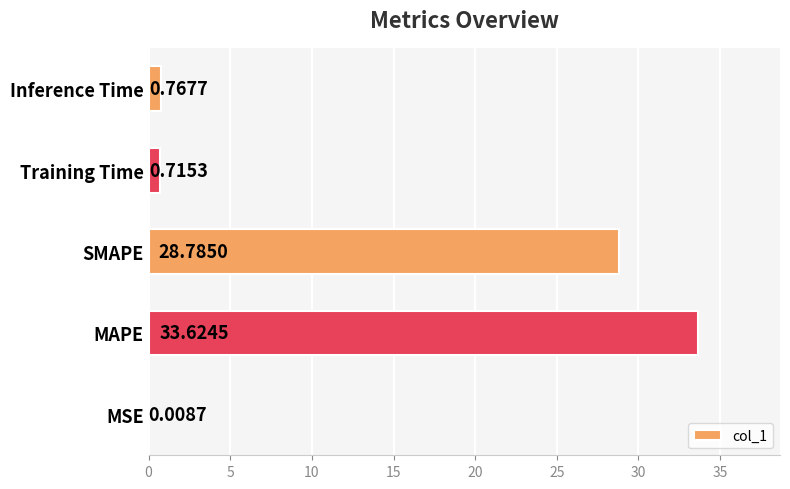

At which label is the value closest to 16?

SMAPE